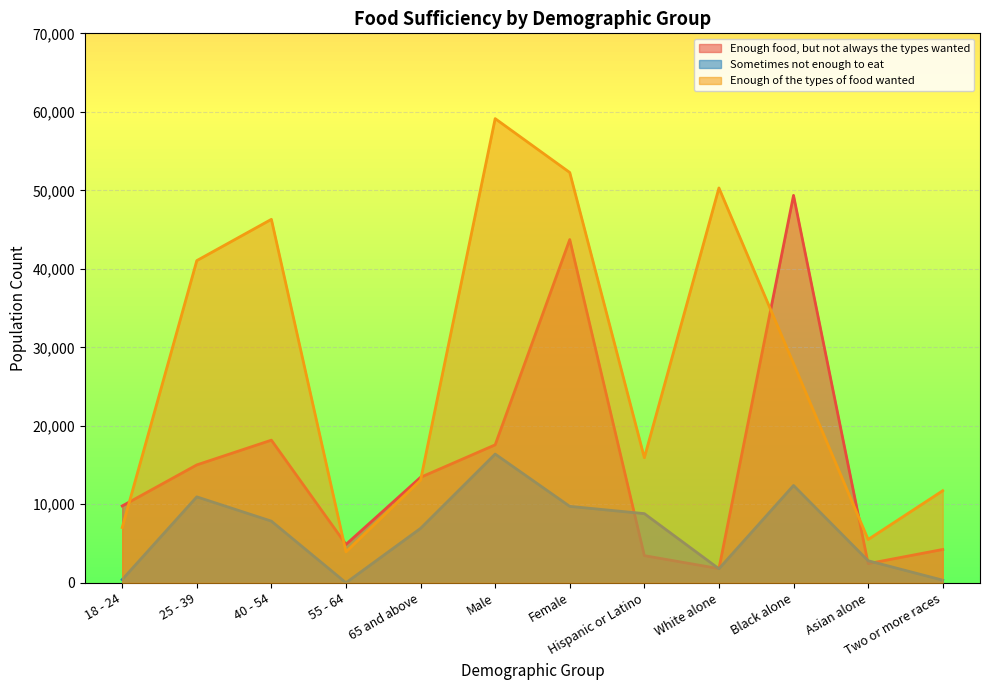

At which category does the chart reach its minimum across all series?

55 - 64